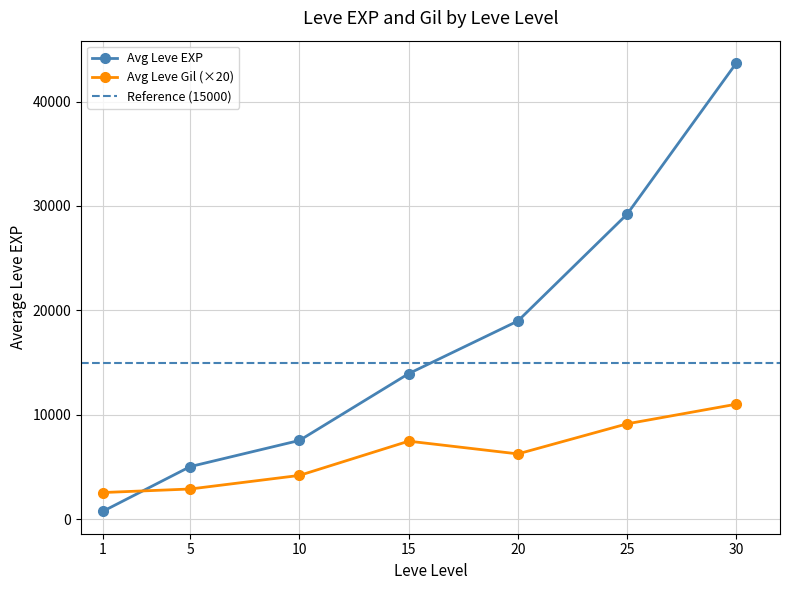

True or false: Avg Leve Gil (×20) has more than 1 points higher than both neighbors.

False